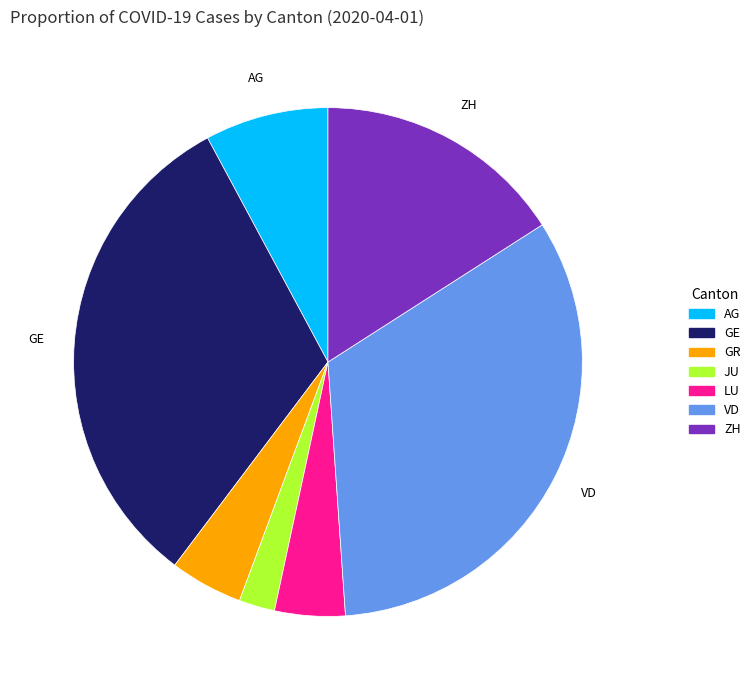

The JU slice represents 2% of the pie. True or false?

True